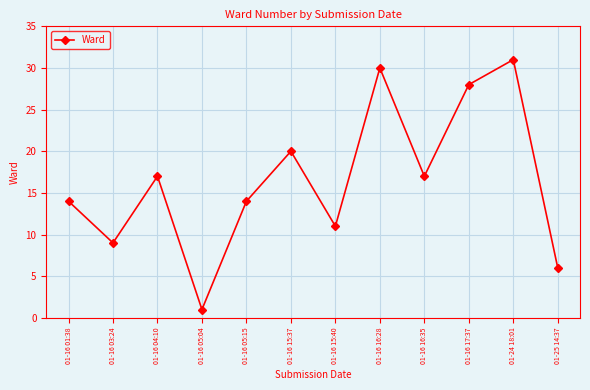

Is it true that the value at 01-24 18:01 is 21?

False